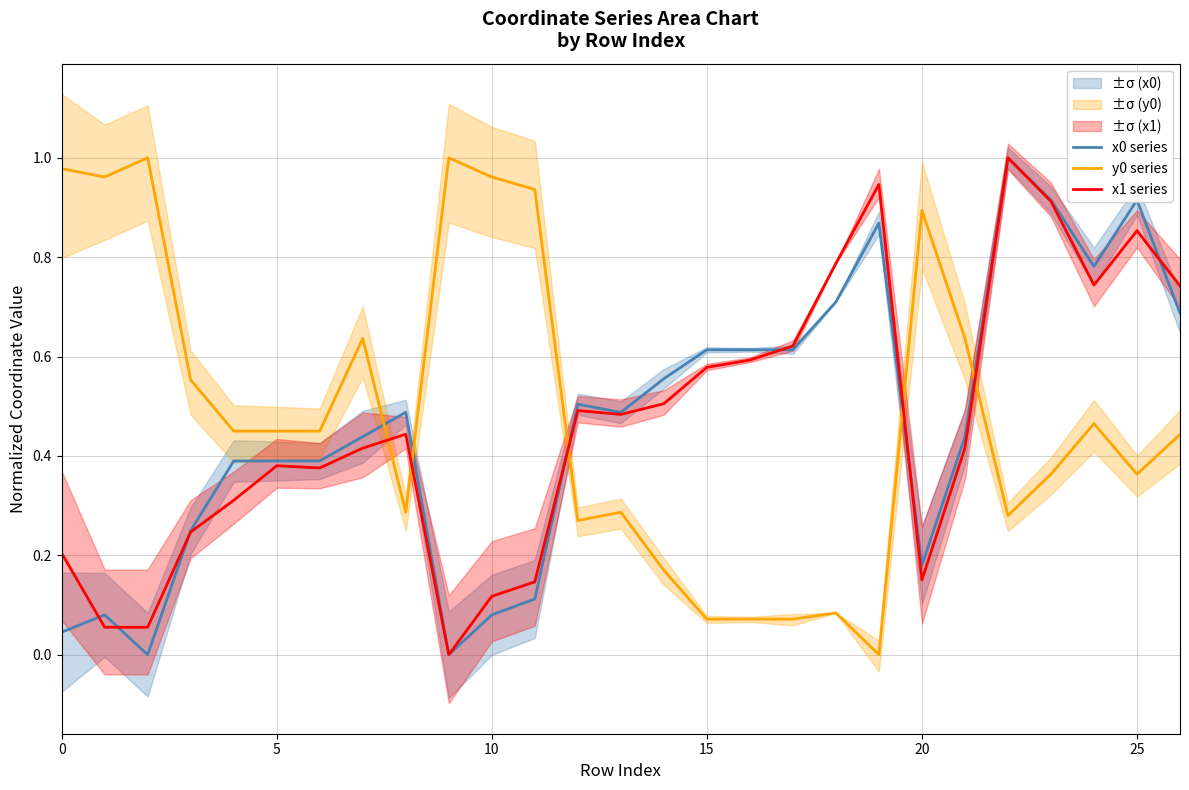

Is it true that x0 series equals 0.4 at 15?

False